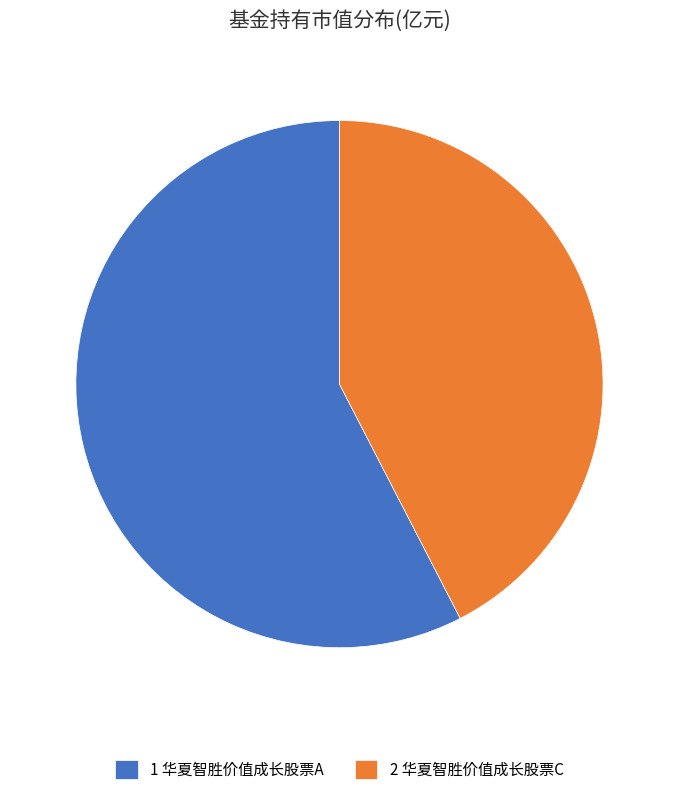

What is the majority slice?

1 华夏智胜价值成长股票A